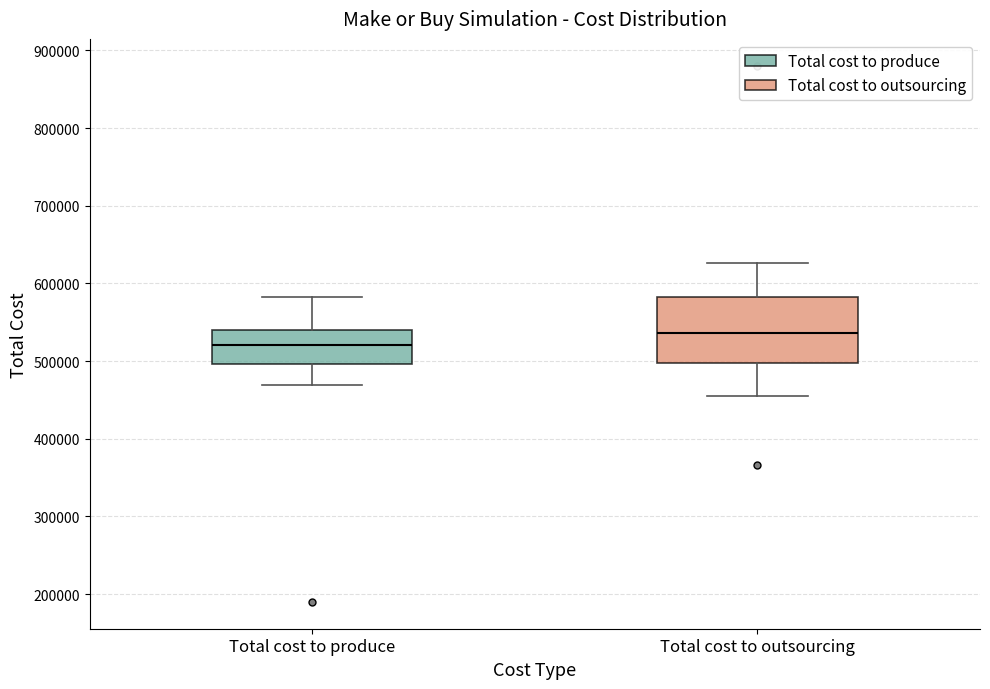

Which box has the lowest median line?

Total cost to produce